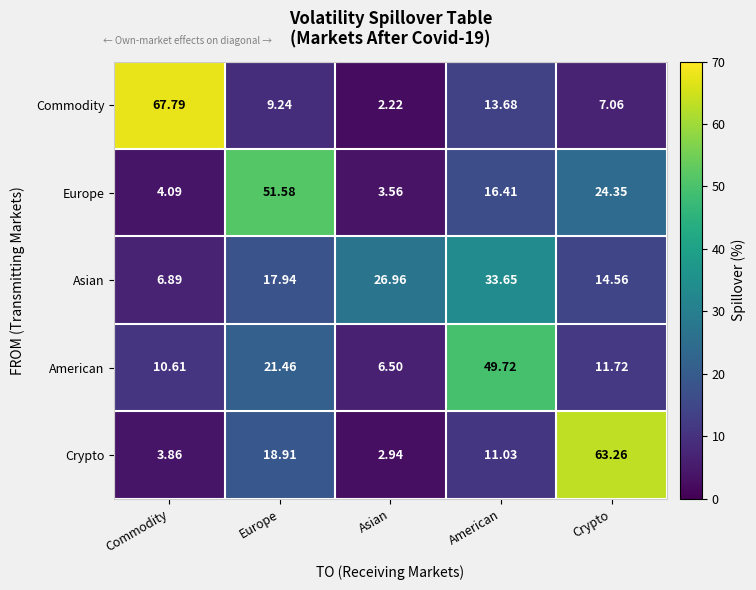

Count the number of categories in the chart.

5